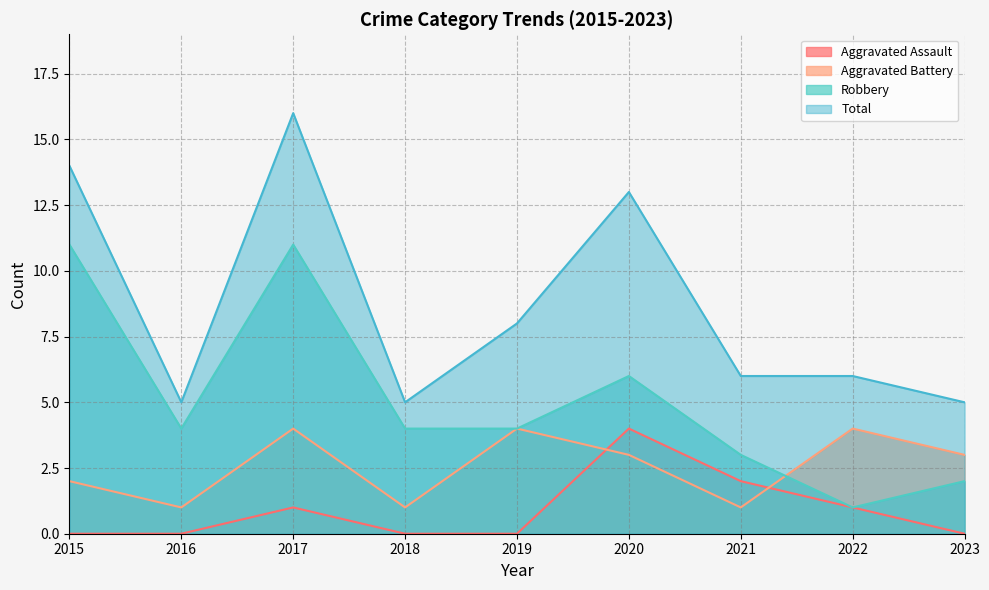

The value of Total at 2019 is 8. True or false?

True